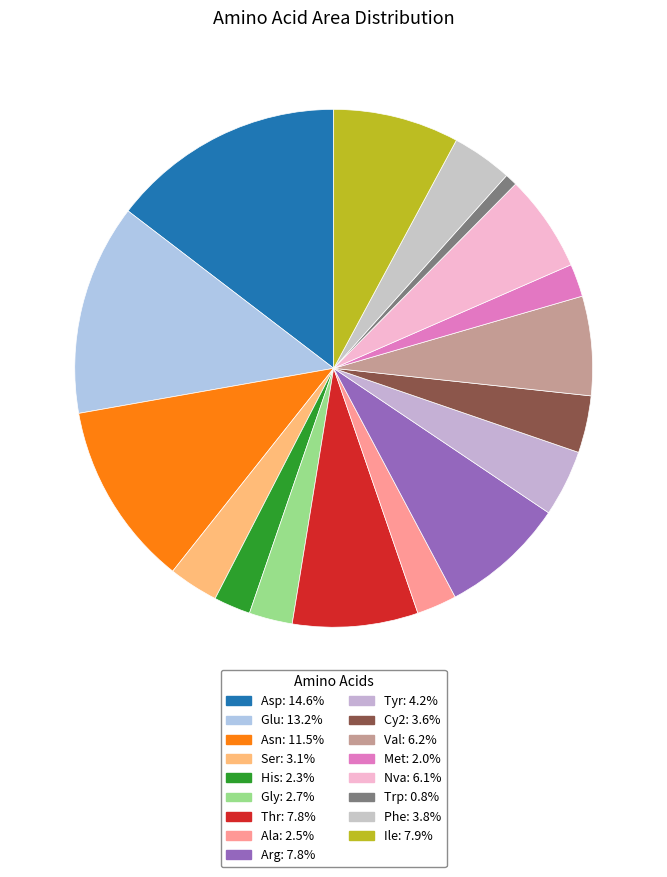

Does any single category account for the majority?

No